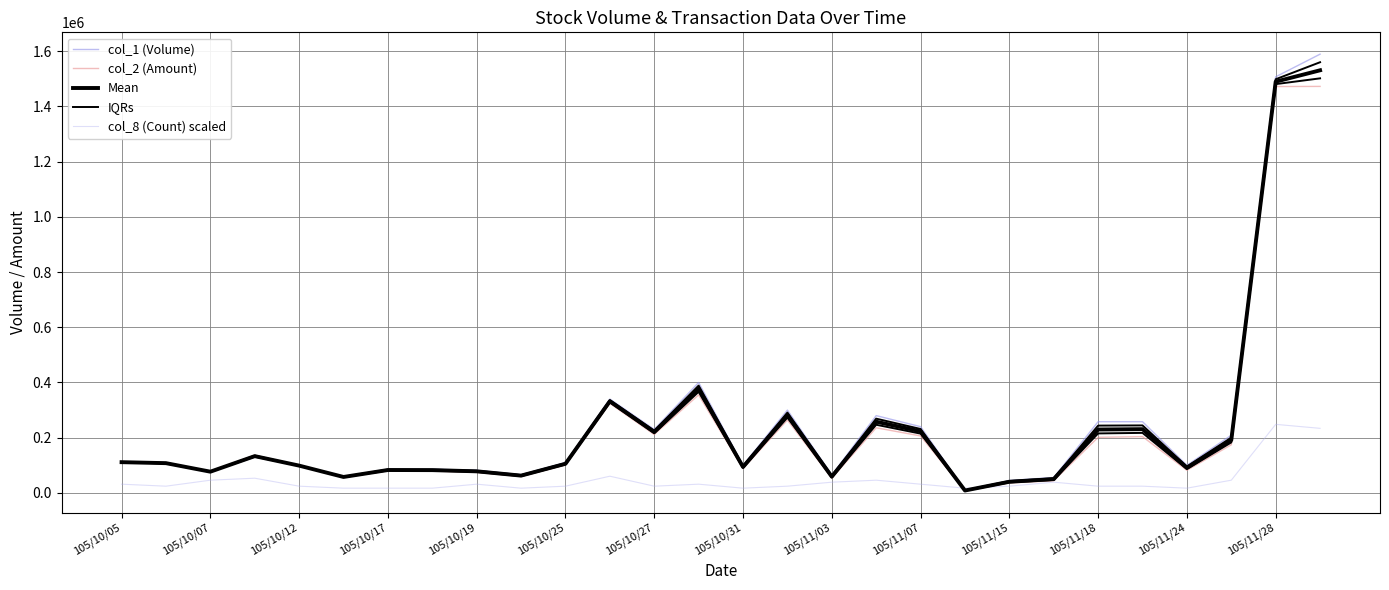

Rank the series at 105/10/17 from lowest to highest value.

col_8 (Count) scaled, col_1 (Volume), Mean, IQRs, col_2 (Amount)